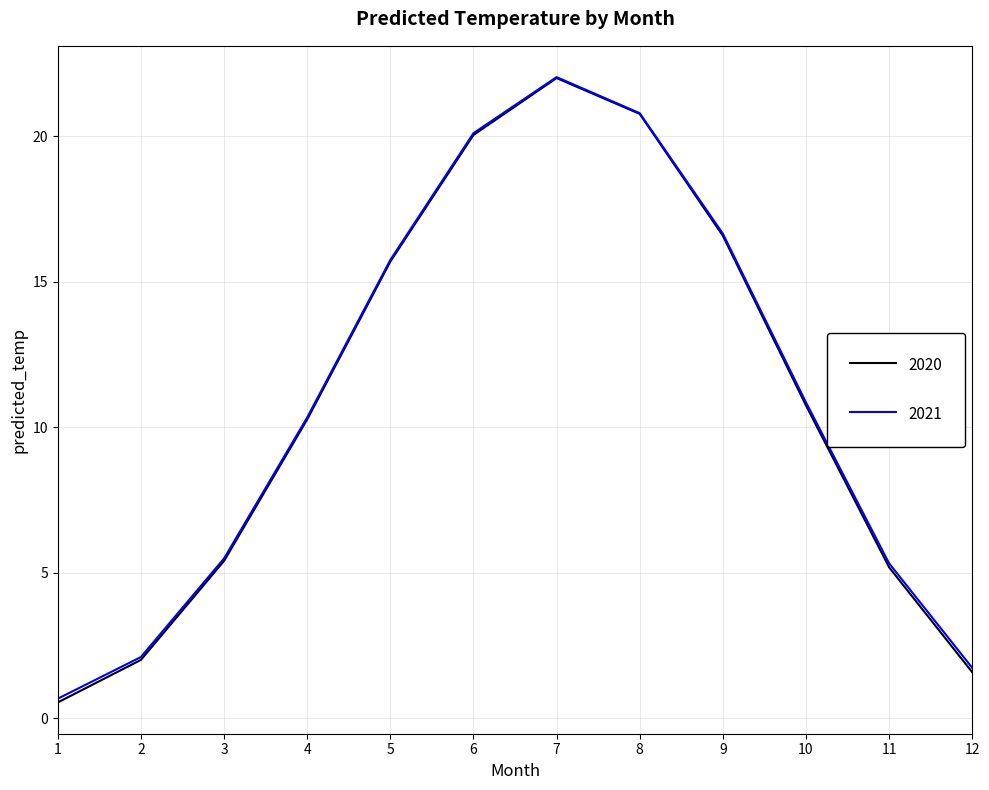

At which label does 2021 first exceed 10?

4